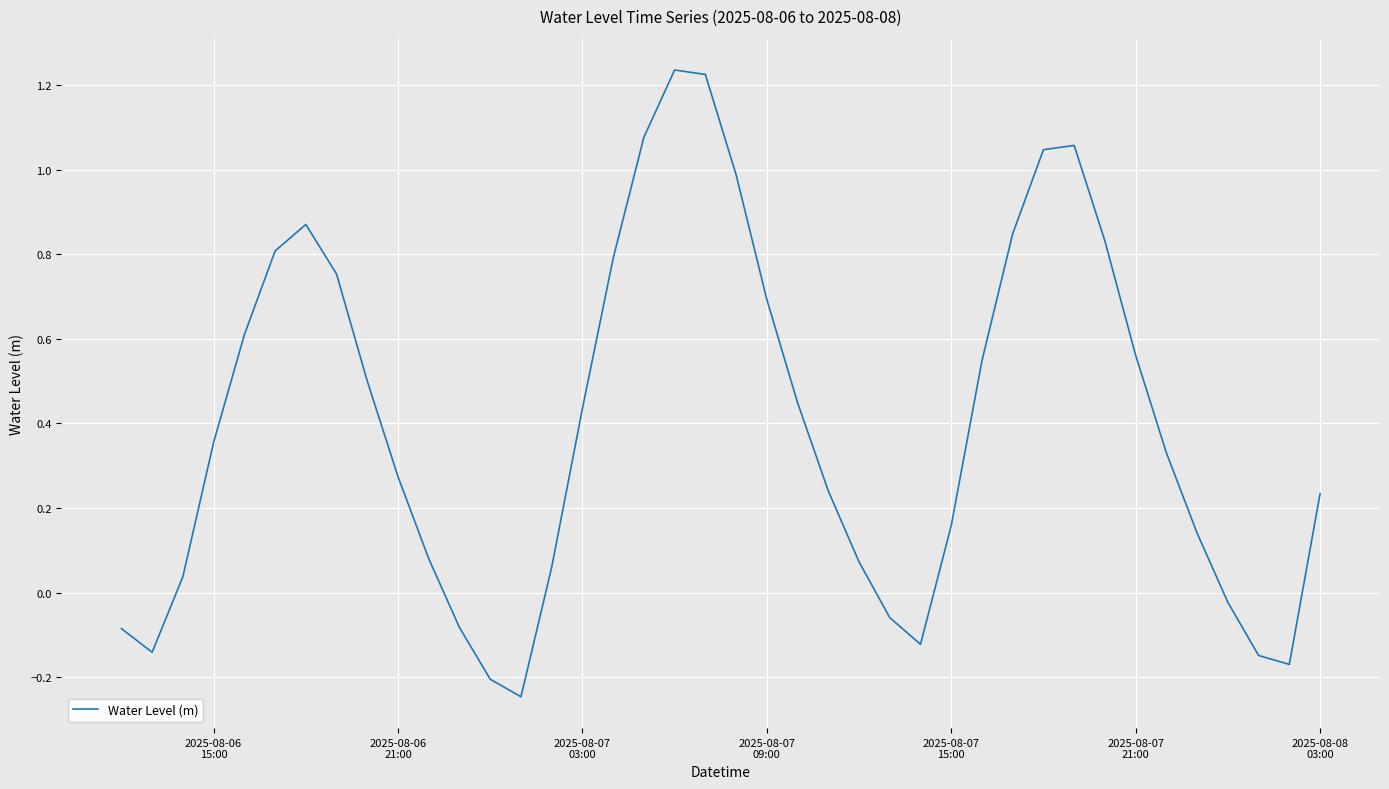

What is the difference between the maximum and minimum values?

1.5